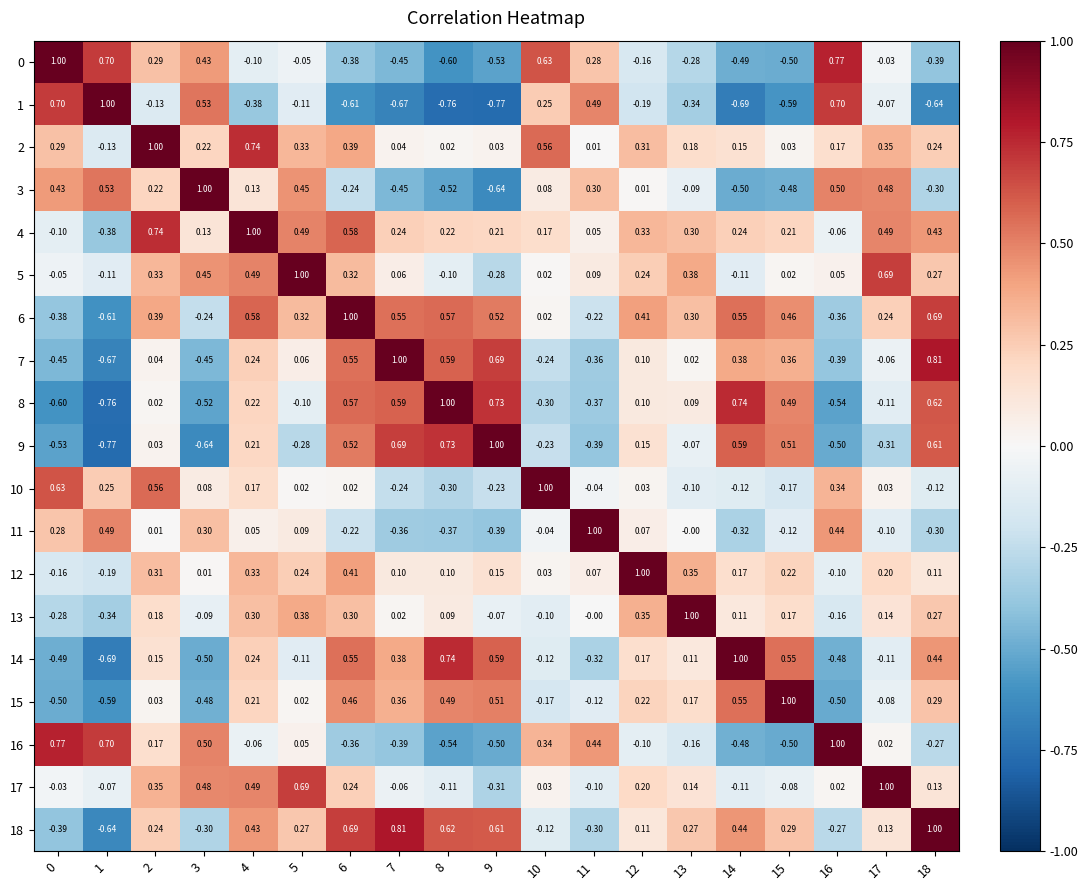

At which category is the sum across all series the highest?

4